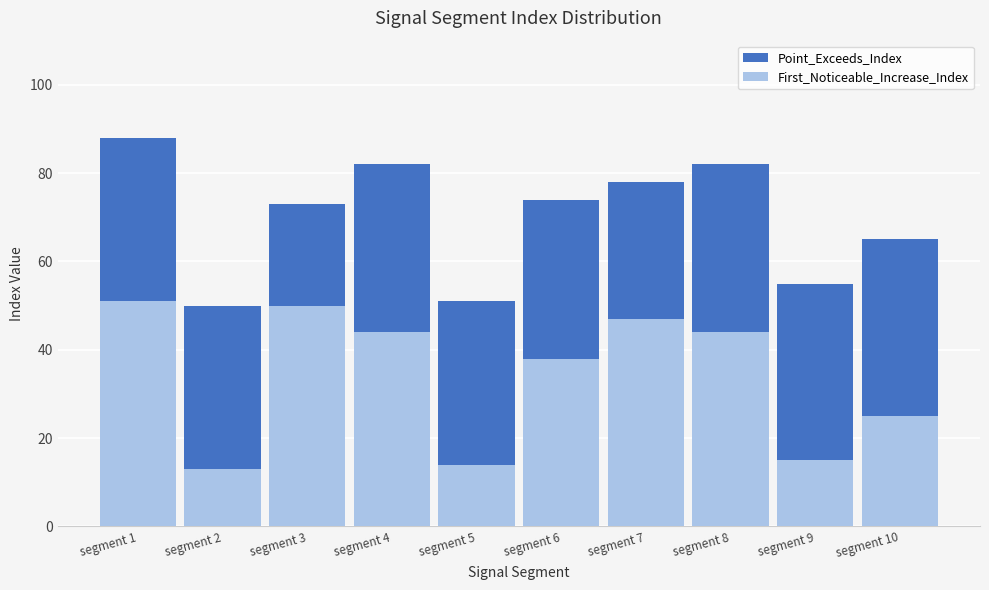

What is the maximum value for First_Noticeable_Increase_Index?

51